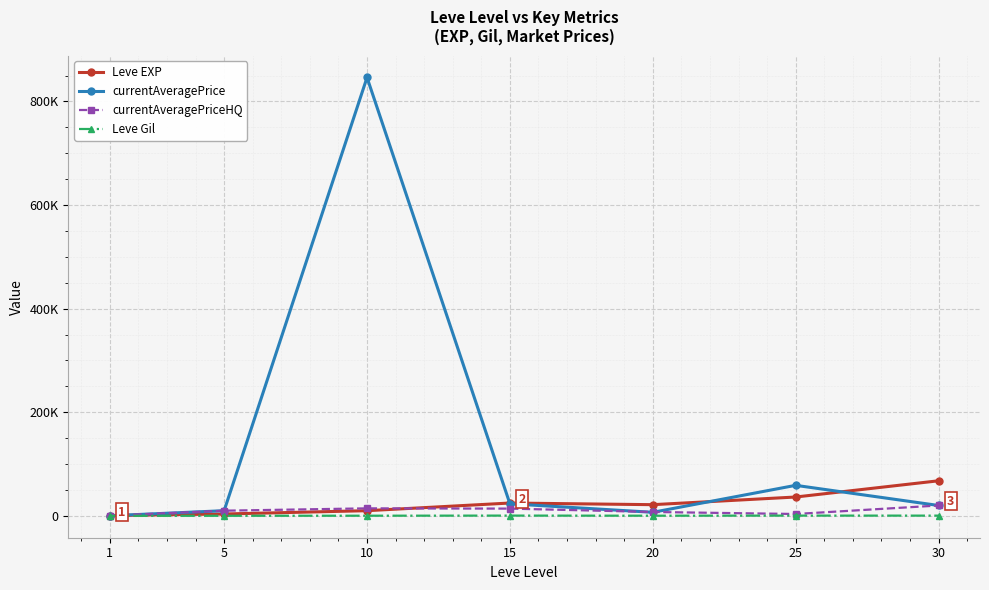

List the series in order of their peak value, lowest first.

Leve Gil, currentAveragePriceHQ, Leve EXP, currentAveragePrice